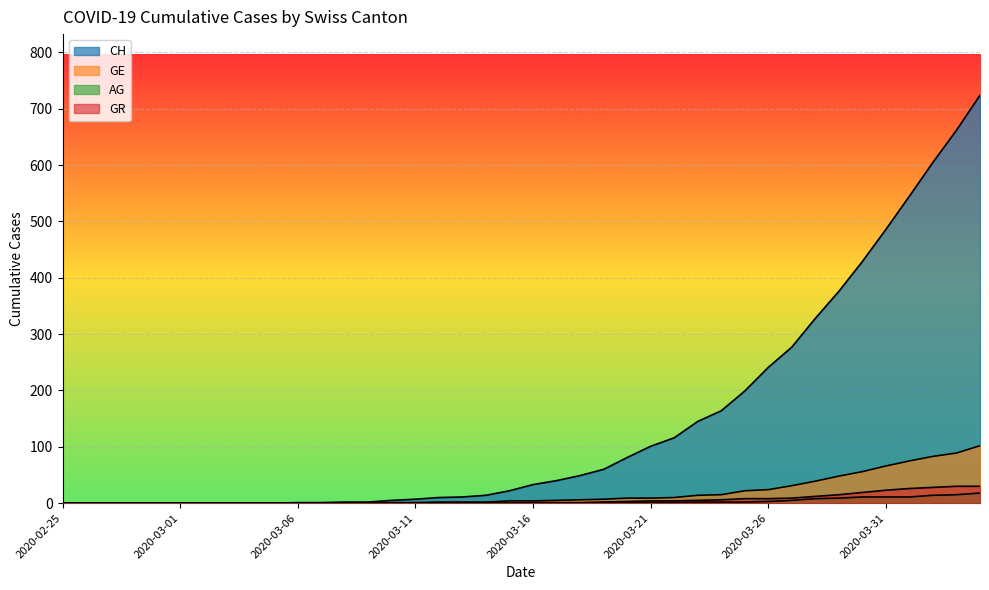

What are all the series names shown in the legend?

CH, GE, AG, GR